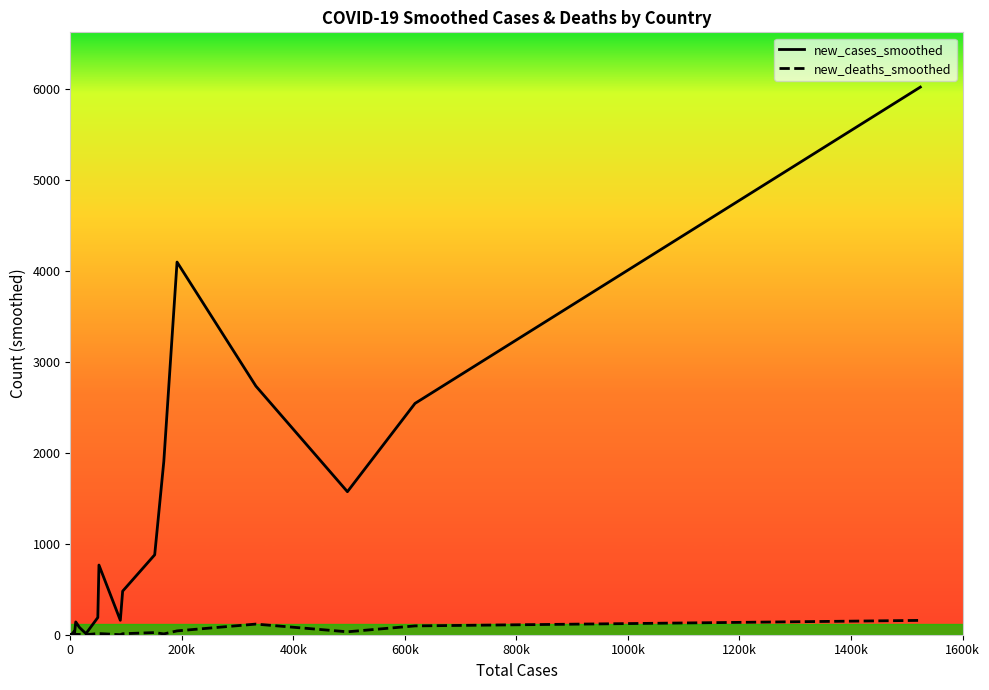

What is the value of the new_deaths_smoothed point at the 14th from the left?

23.6